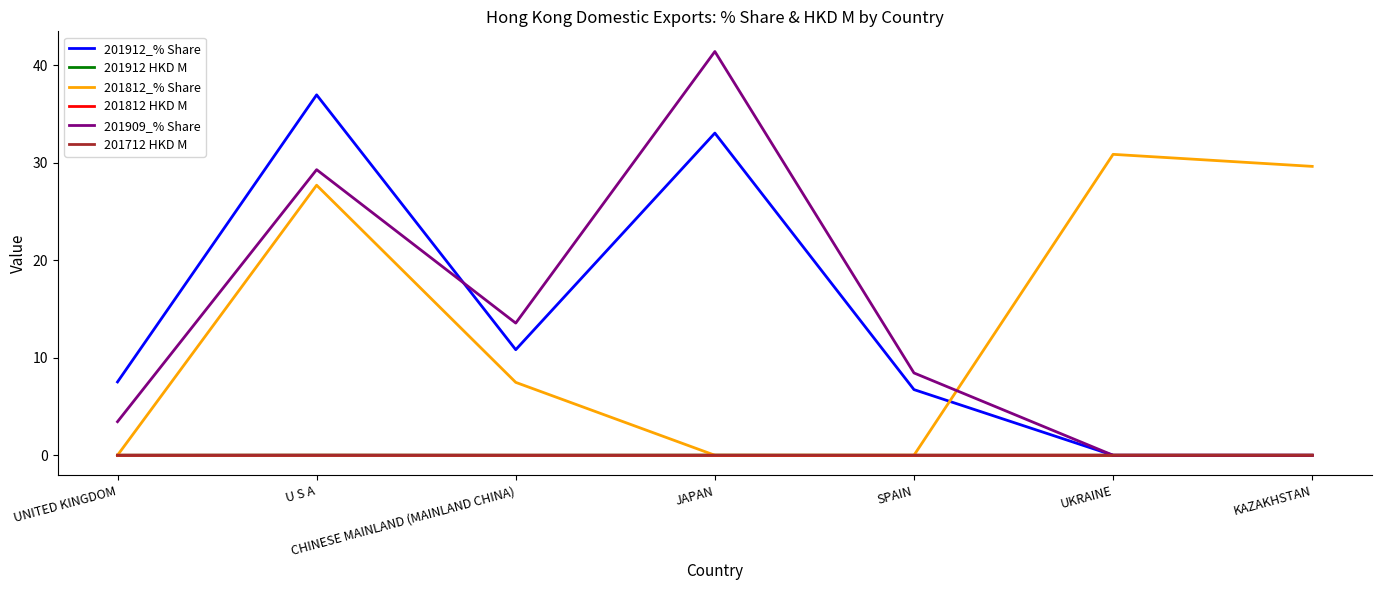

True or false: 201812_% Share and 201912_% Share cross at least once.

True